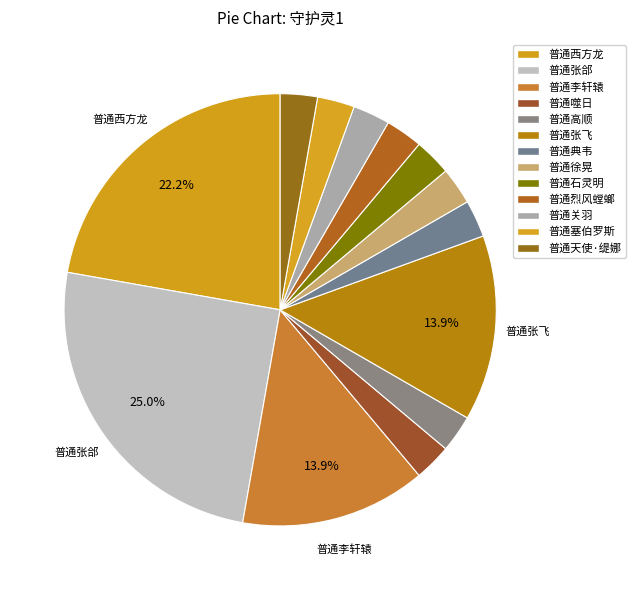

What is the smallest slice in the pie chart?

普通噬日